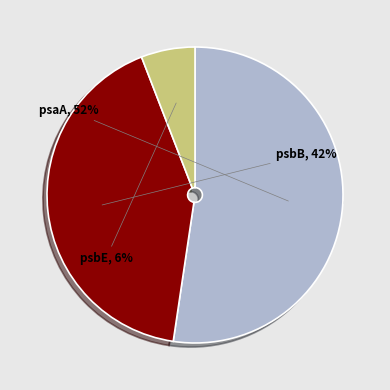

How many segments does this pie chart have?

3